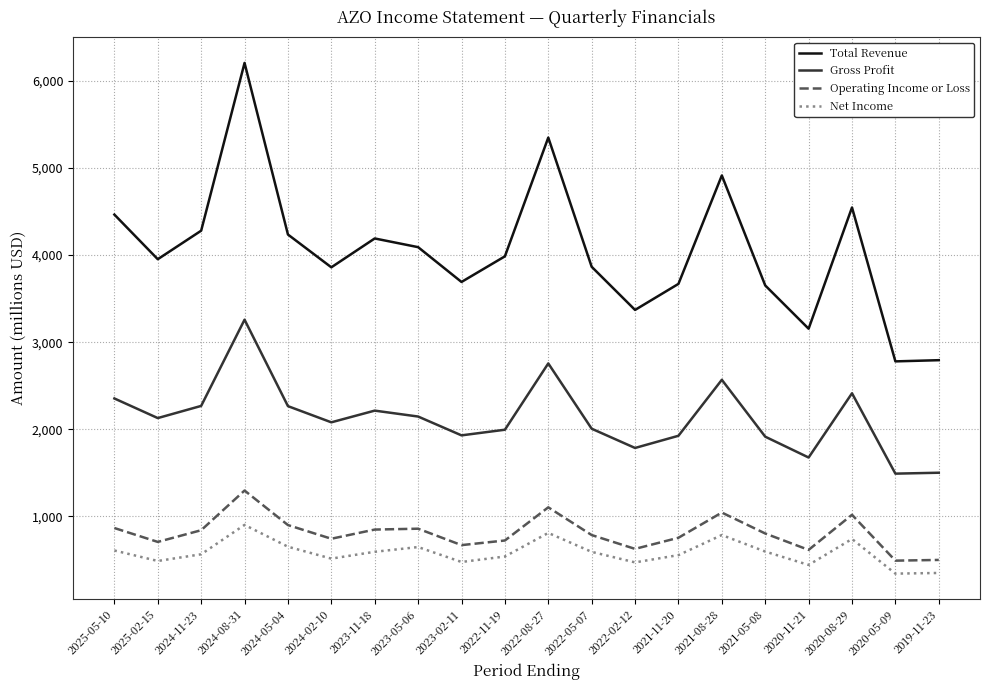

What is the sum of all Net Income values?

11674.8